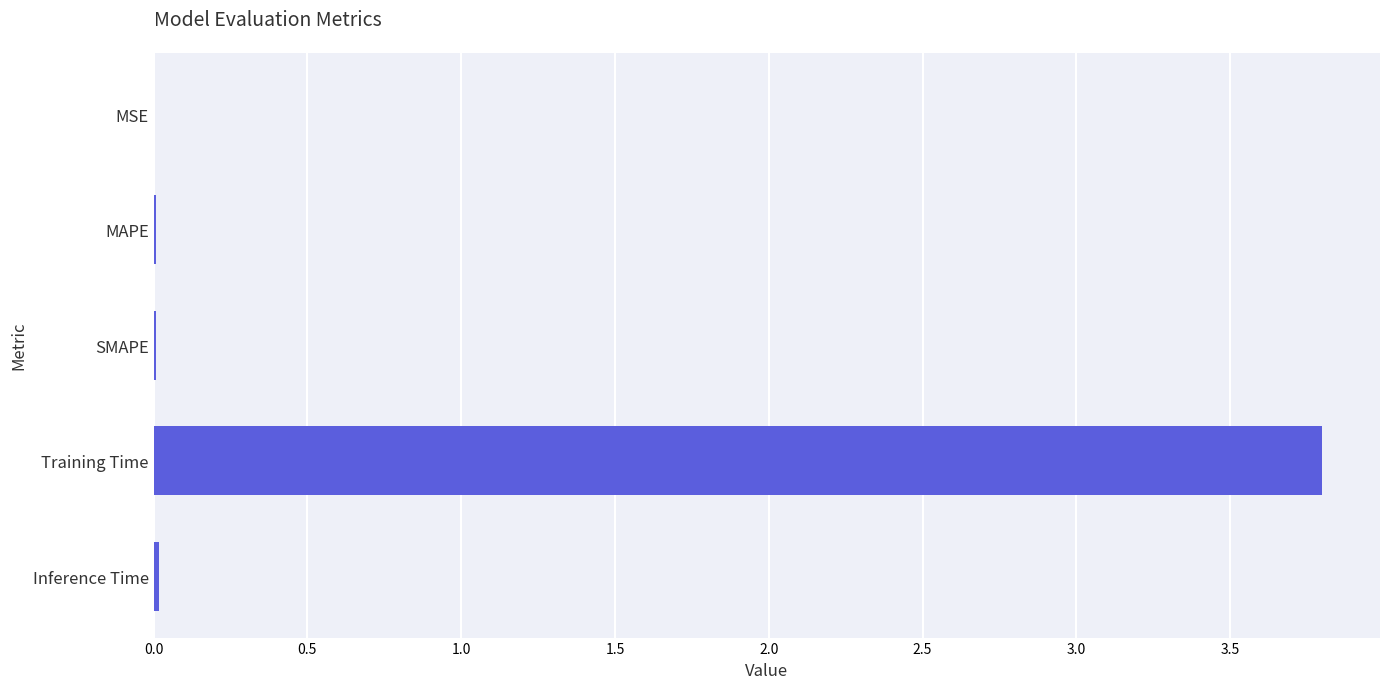

What is the average value?

0.8